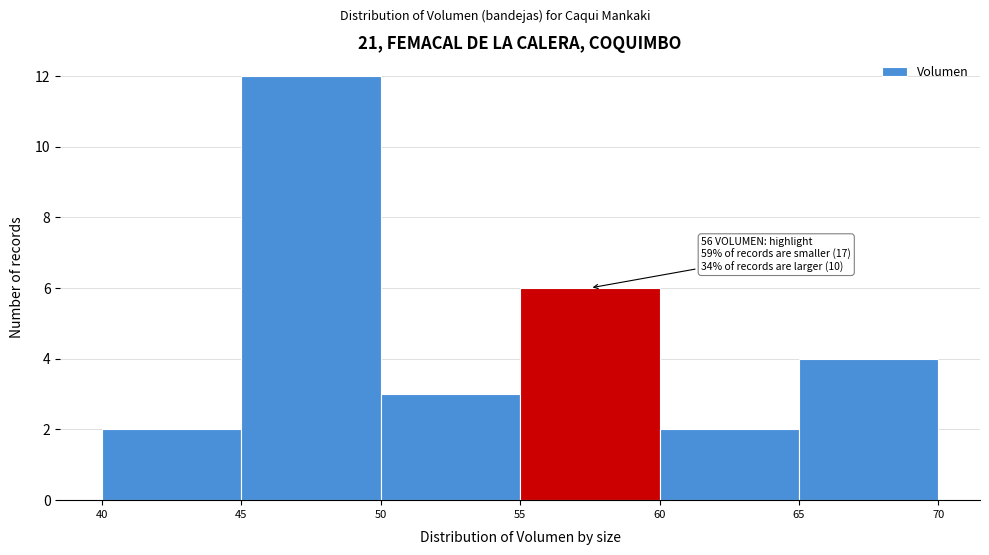

Which range on the x-axis has the tallest bar?

45 to 50